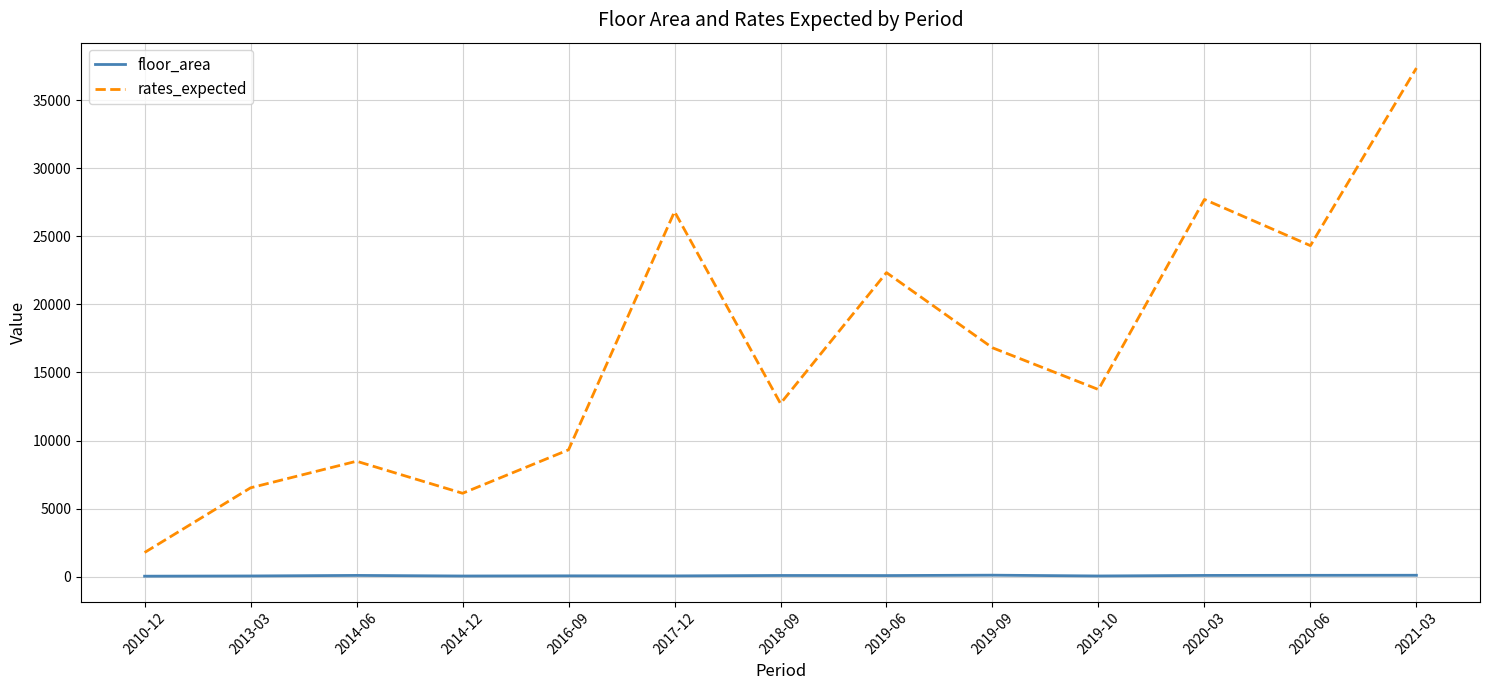

At which category does the chart reach its peak across all series?

2021-03